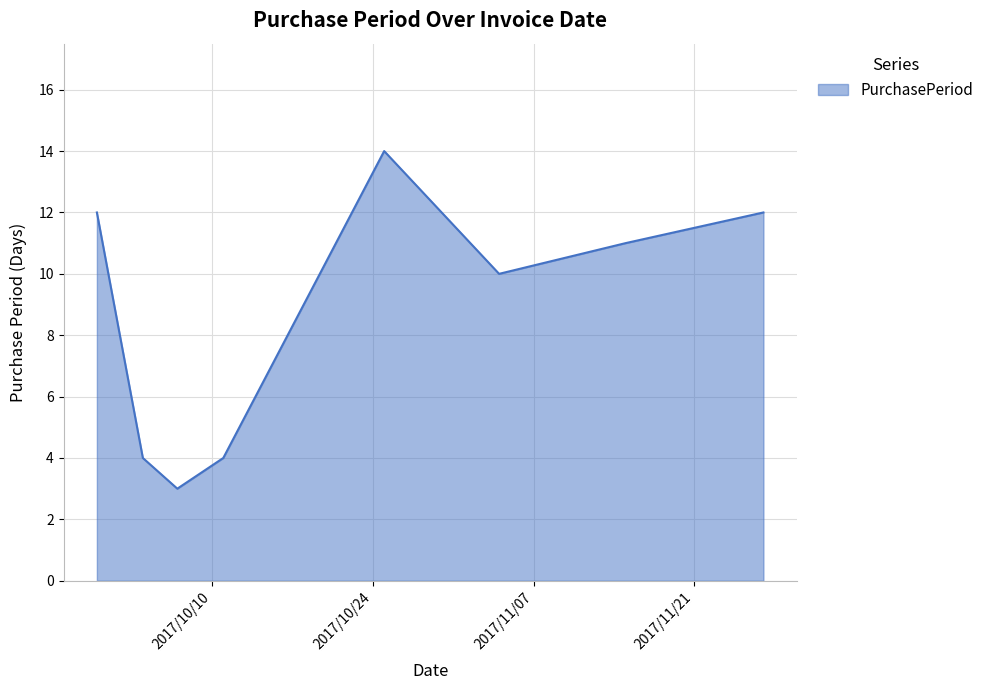

How many interior local valleys (lower than both neighbors) does the data have?

2